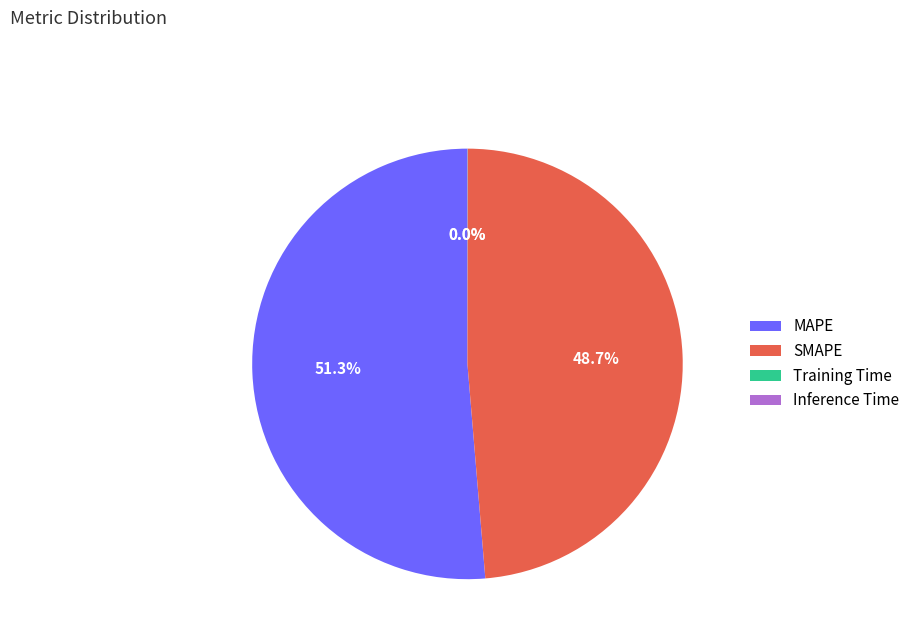

Does MAPE represent more than half of the total?

Yes